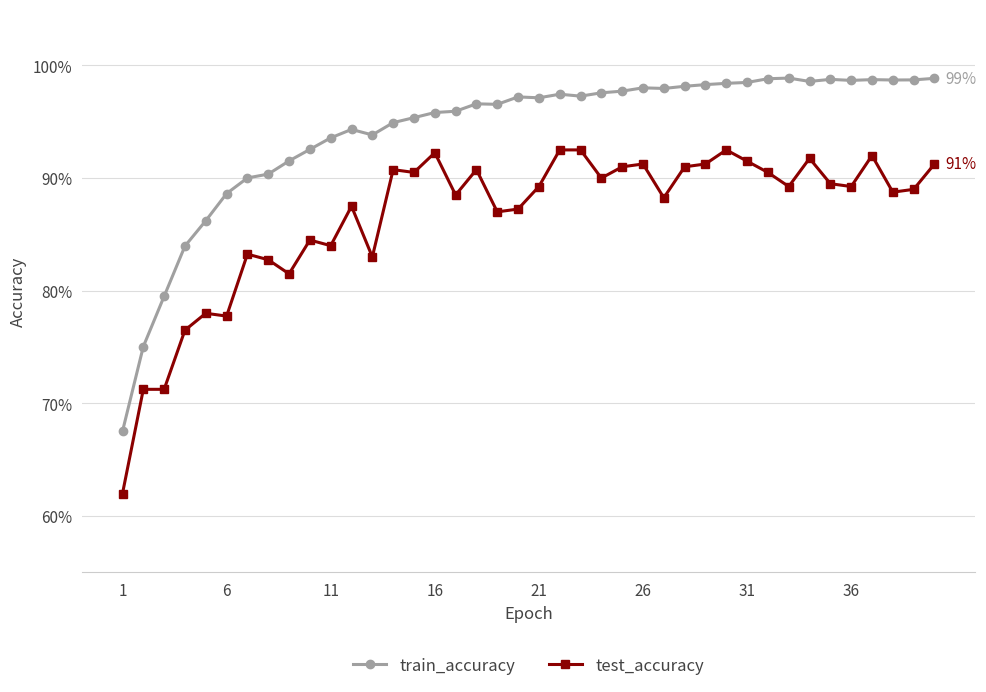

What are all the series names shown in the legend?

train_accuracy, test_accuracy